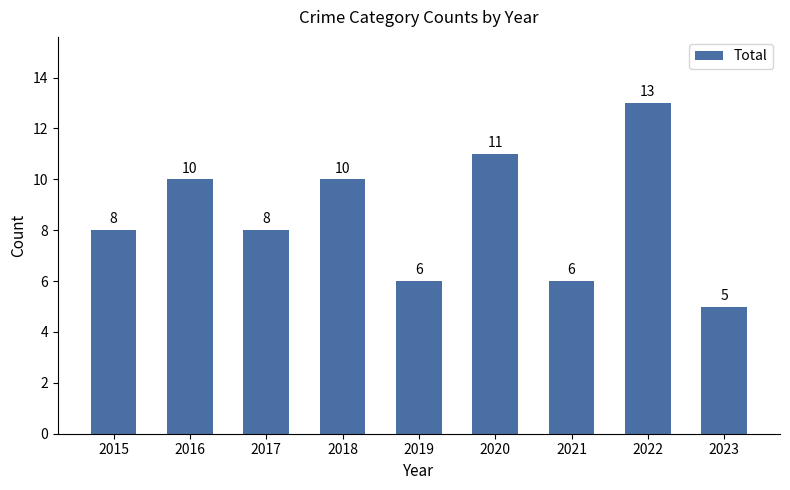

How many bars are there in total?

9